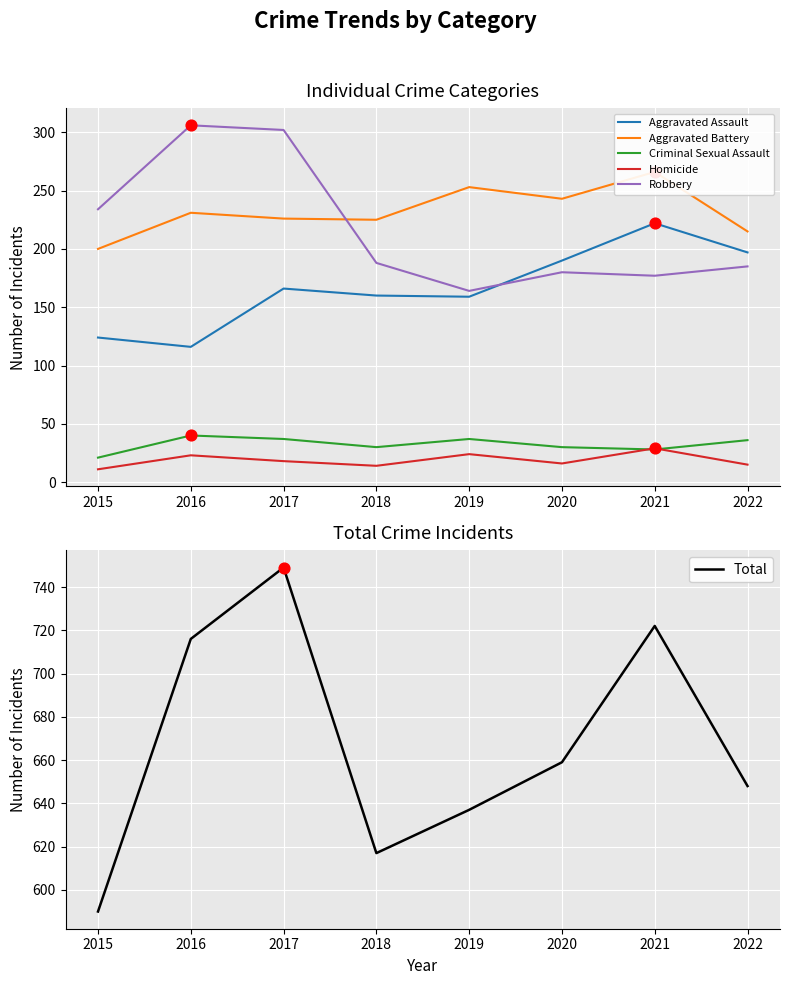

What are all the series names shown in the legend?

Aggravated Assault, Aggravated Battery, Criminal Sexual Assault, Homicide, Robbery, Total